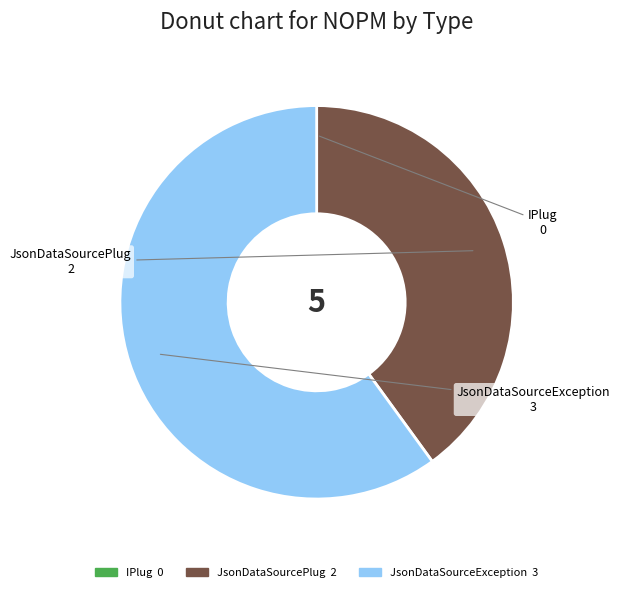

Is it true that JsonDataSourceException is 60% of the pie?

True